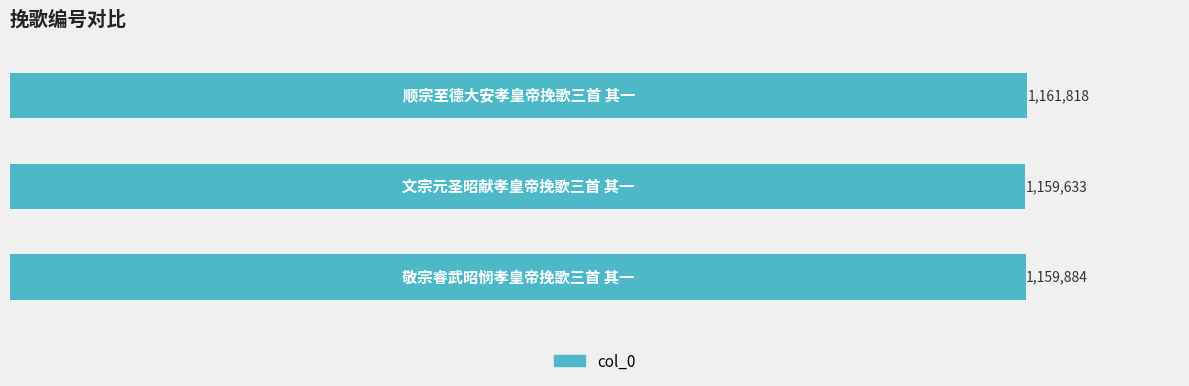

How many values are between 1159633 and 1161818?

3